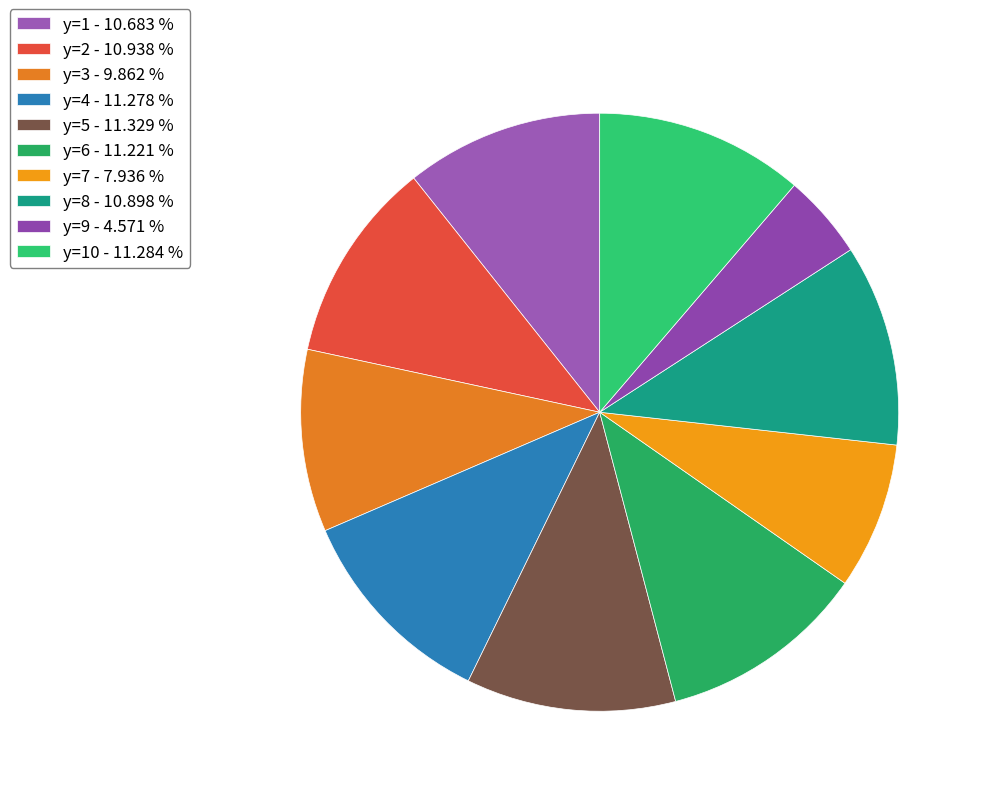

Which slice is the largest?

y=5